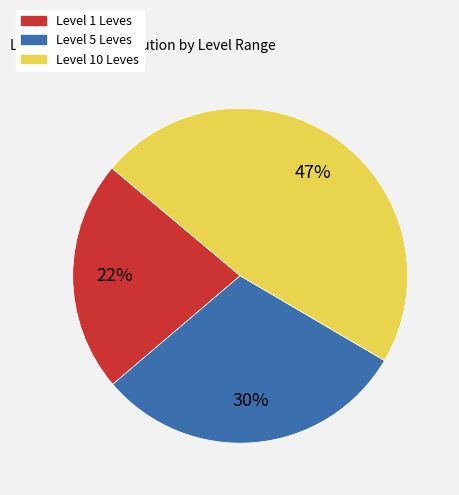

Is there a majority slice in this chart?

No